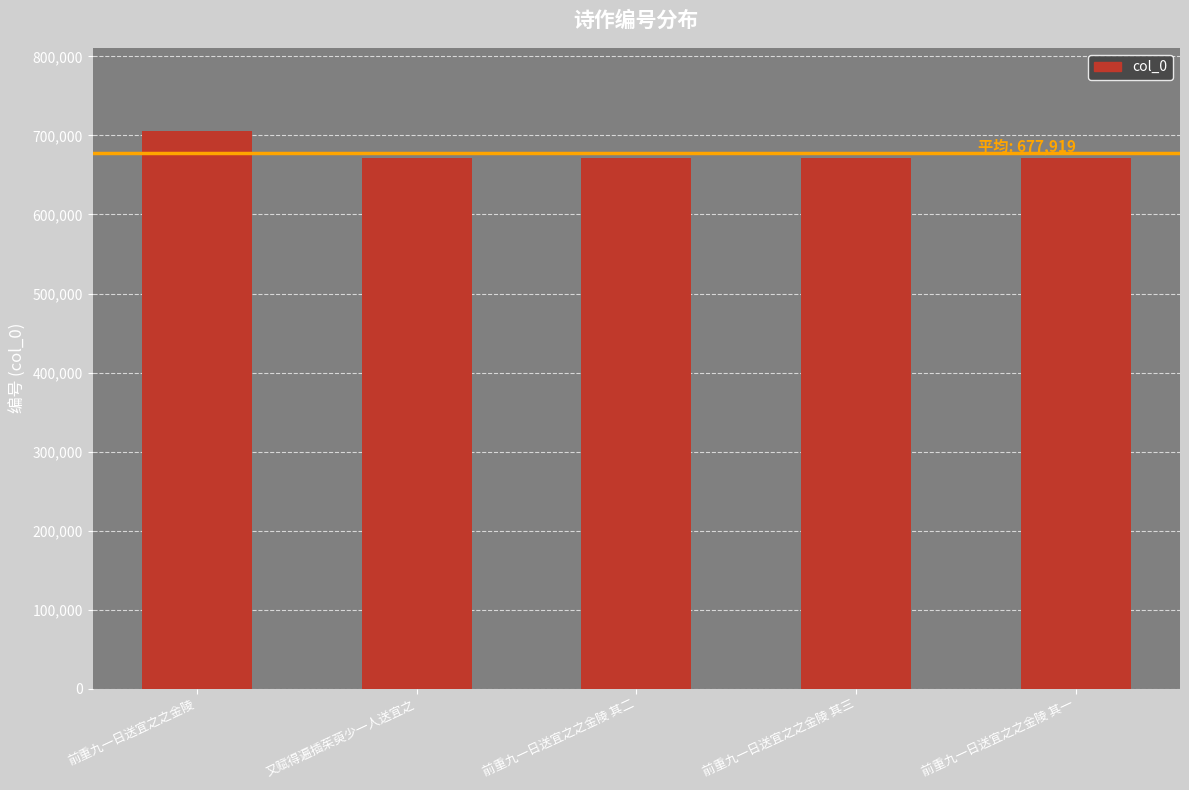

What value does the data have at 又赋得遍插茱萸少一人送宜之?

671179